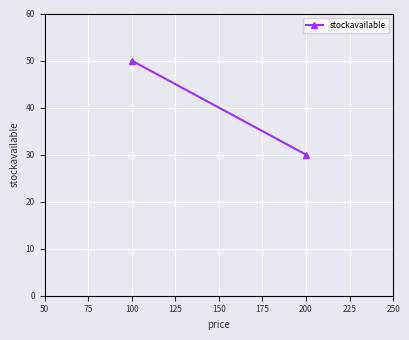

How many values are below 50?

1